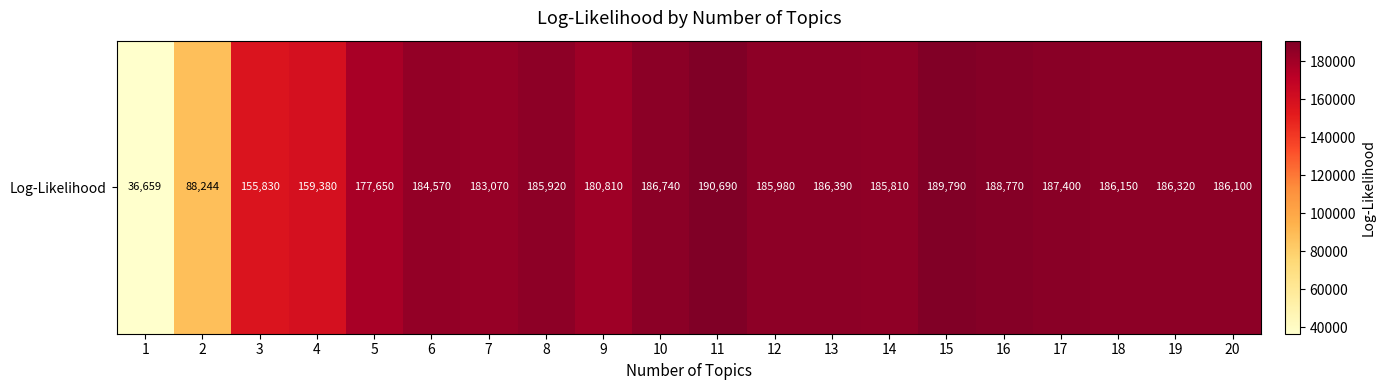

Between 4 and 13, which is larger?

13